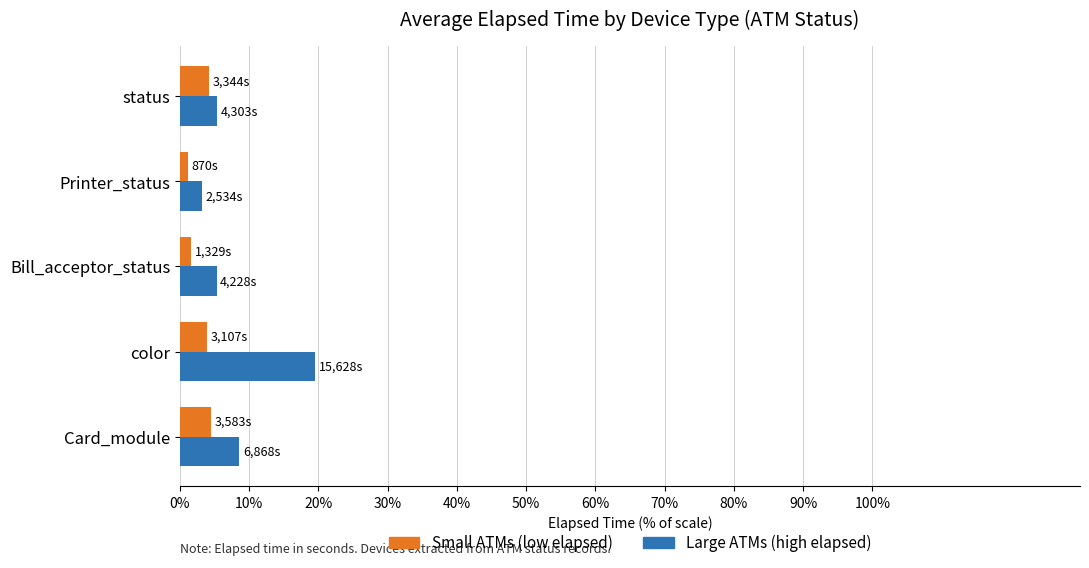

At which category is the sum across all series the highest?

color